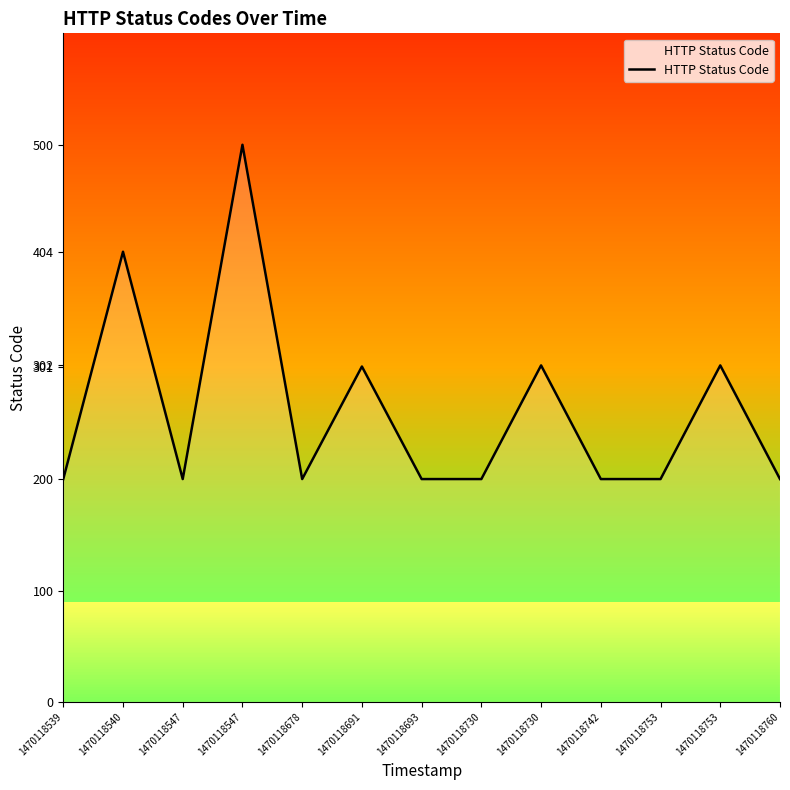

Rank the categories by value from highest to lowest.

1470118547, 1470118540, 1470118730, 1470118753, 1470118691, 1470118539, 1470118547, 1470118678, 1470118693, 1470118730, 1470118742, 1470118753, 1470118760